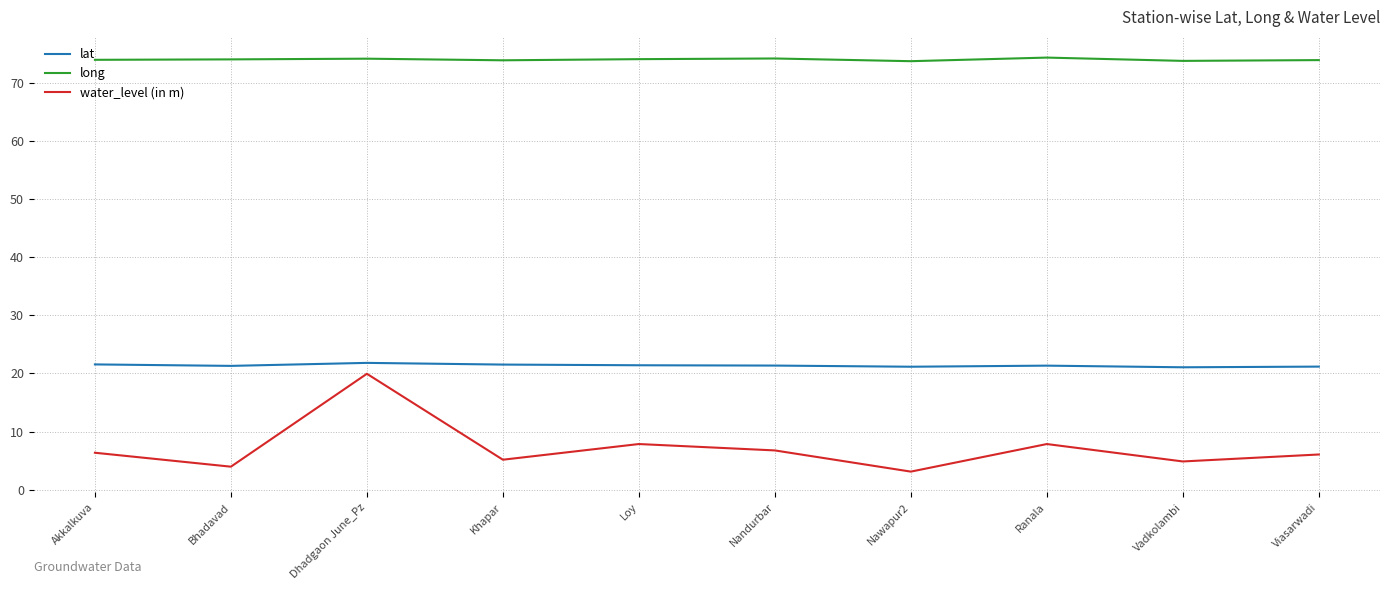

True or false: water_level (in m) and long intersect in this chart.

False